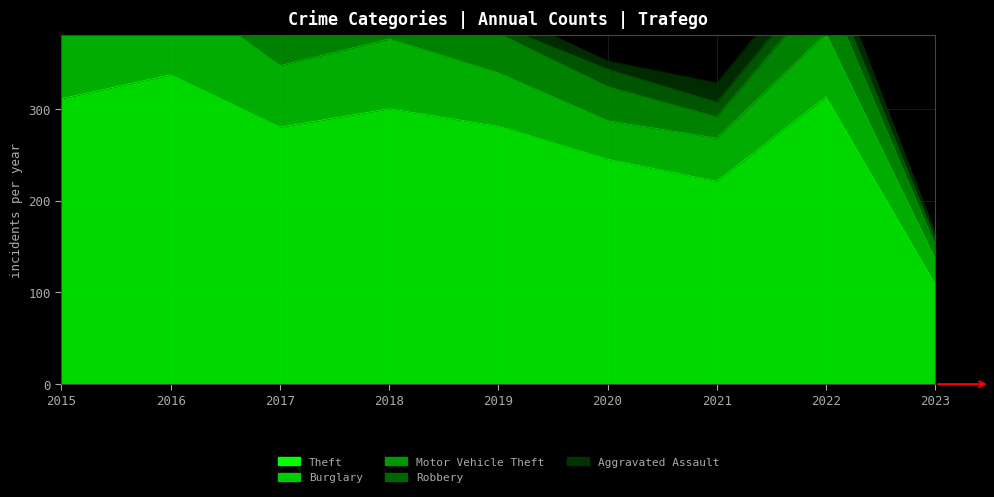

At 2016, list the series in order from smallest to largest.

Aggravated Assault, Robbery, Motor Vehicle Theft, Burglary, Theft